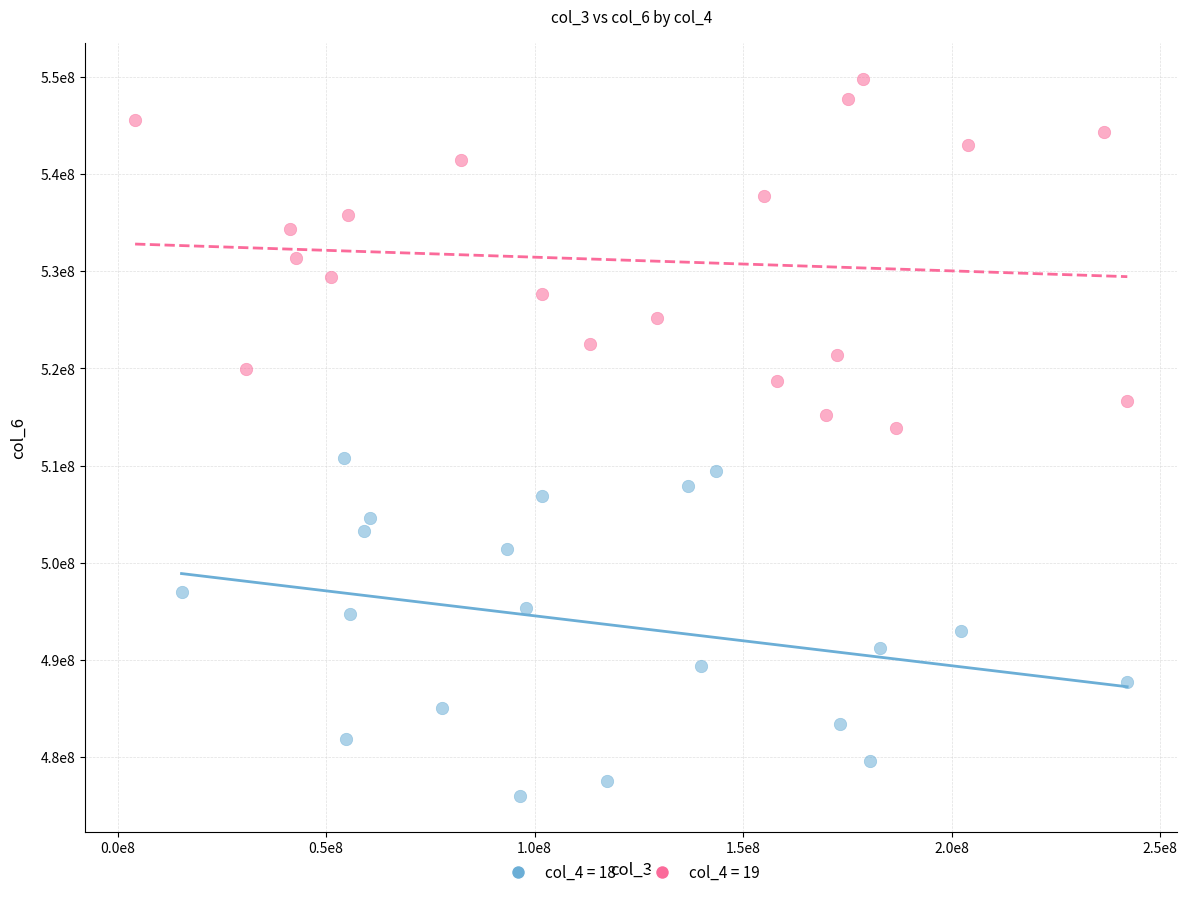

Which series contains the lowest Y value?

col_4 = 18